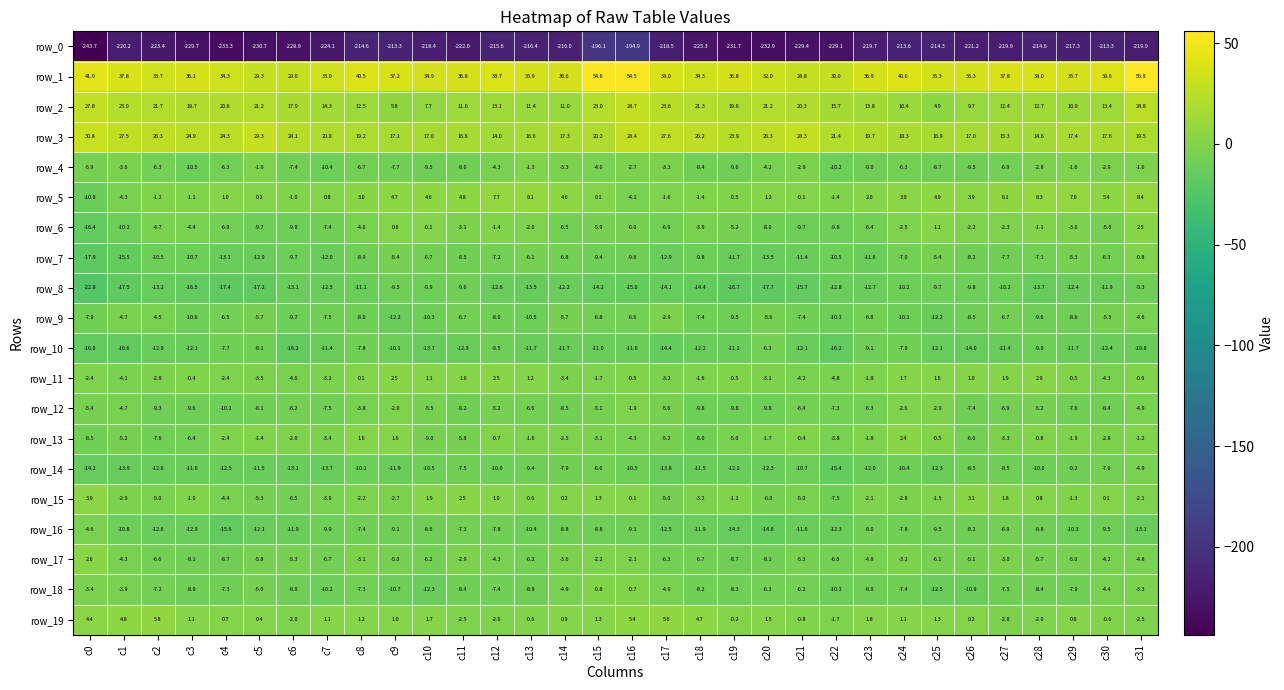

What is the highest value of the row_5 series?

8.4